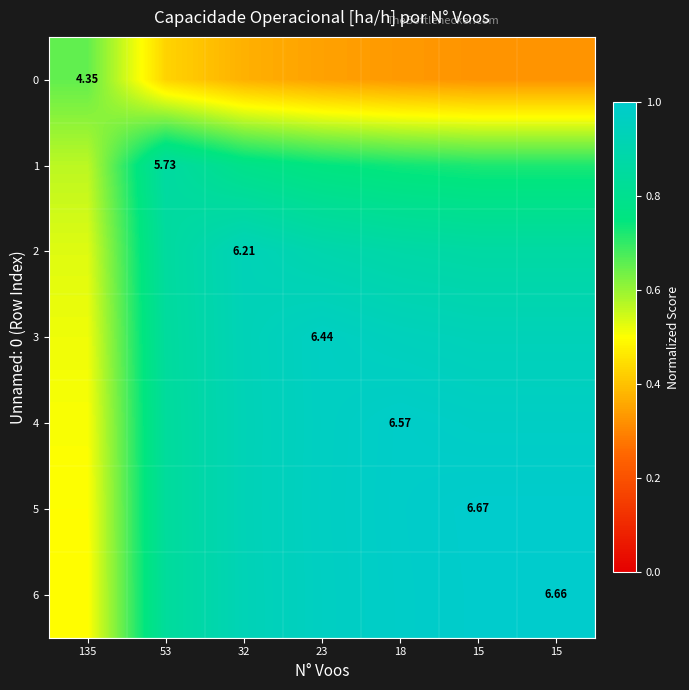

Count the number of data series in this chart.

7